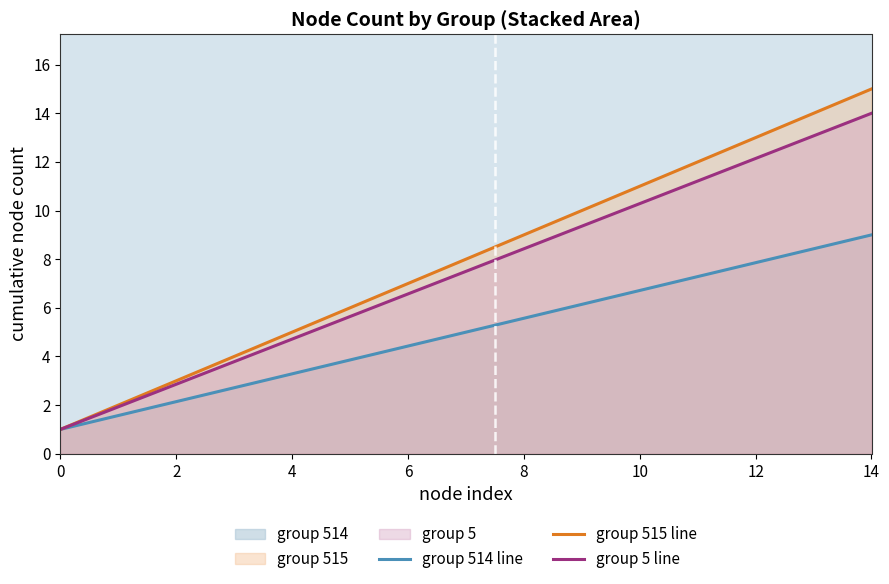

The value of group 5 line at 6 is 2.0. True or false?

False